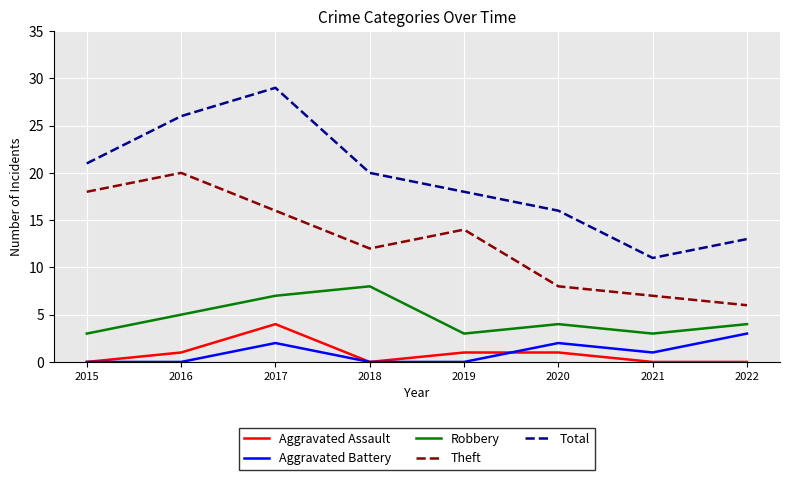

What is the total value across all series at 2021?

22